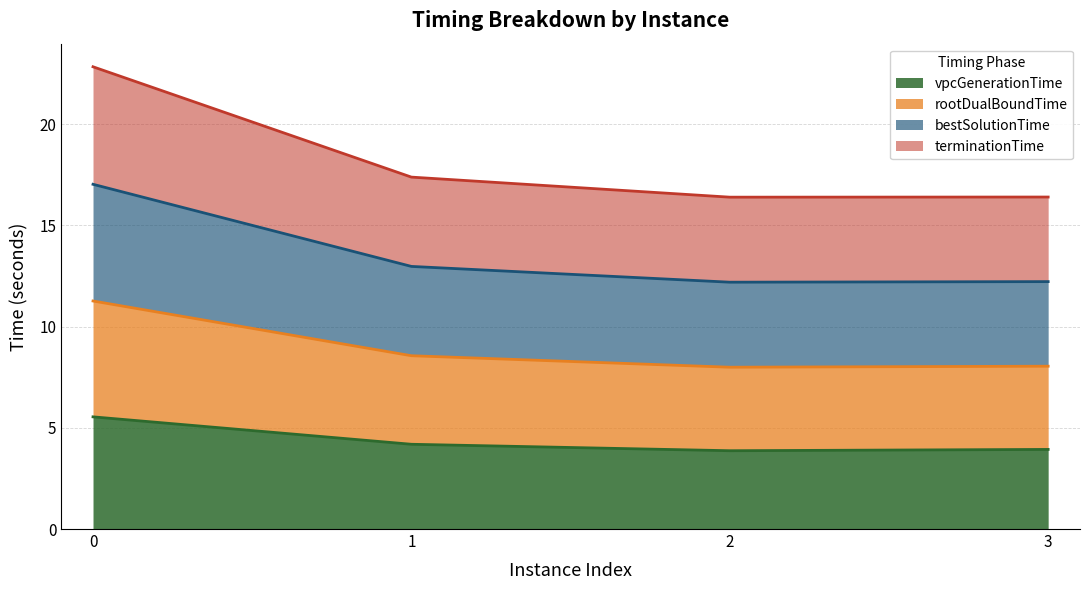

Which series has the widest spread of values?

rootDualBoundTime